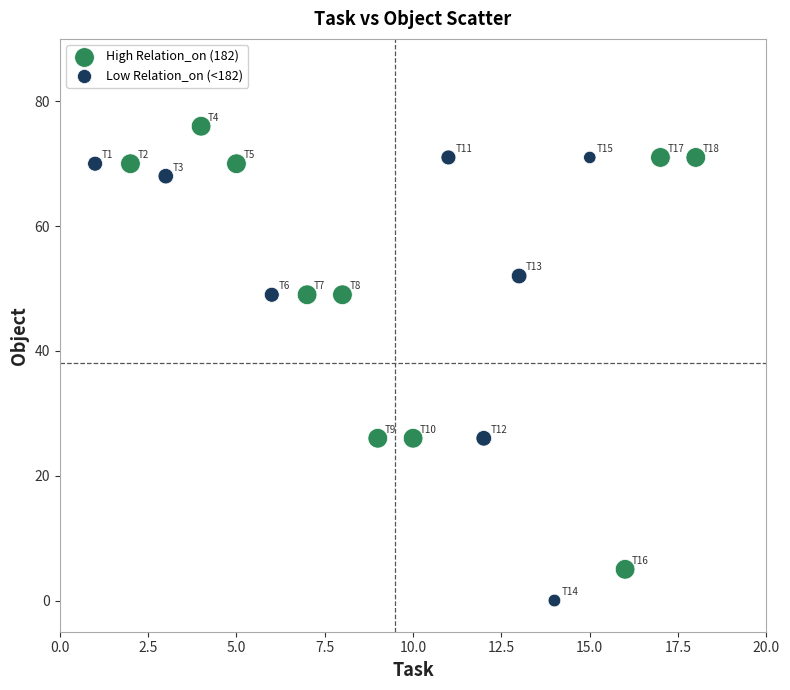

Which series contains the lowest Y value?

Low Relation_on (<182)